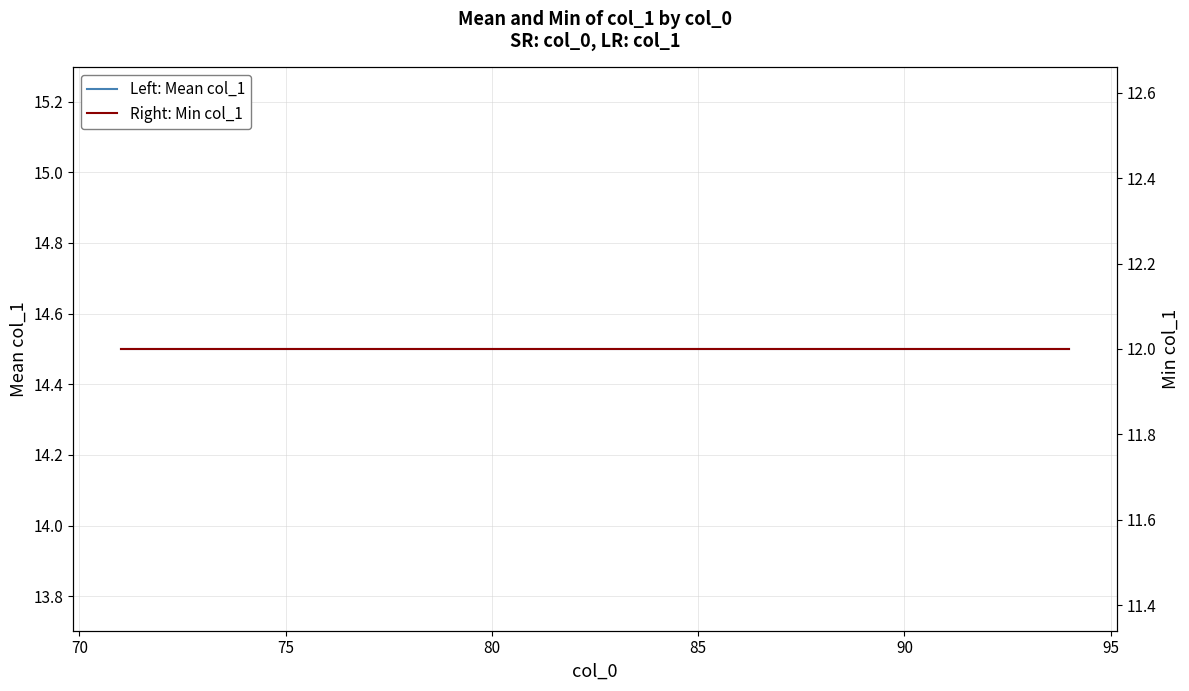

What position from the left is 85?

15